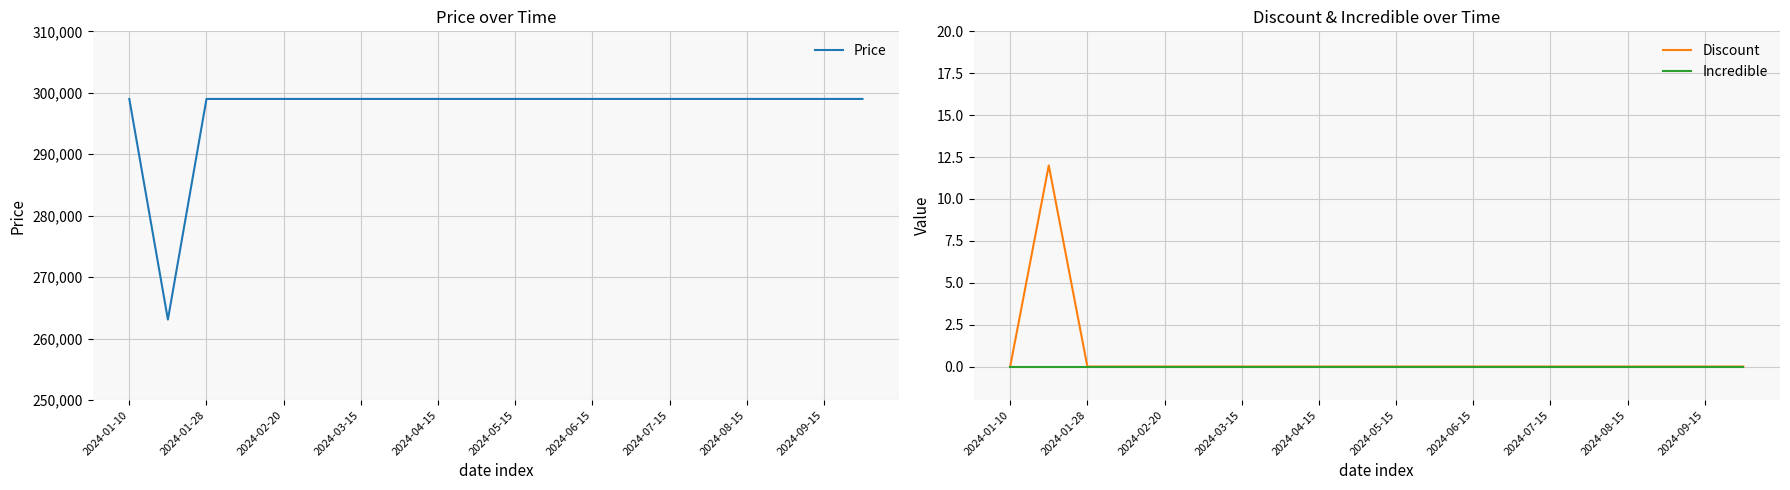

What is the maximum value for Discount?

12